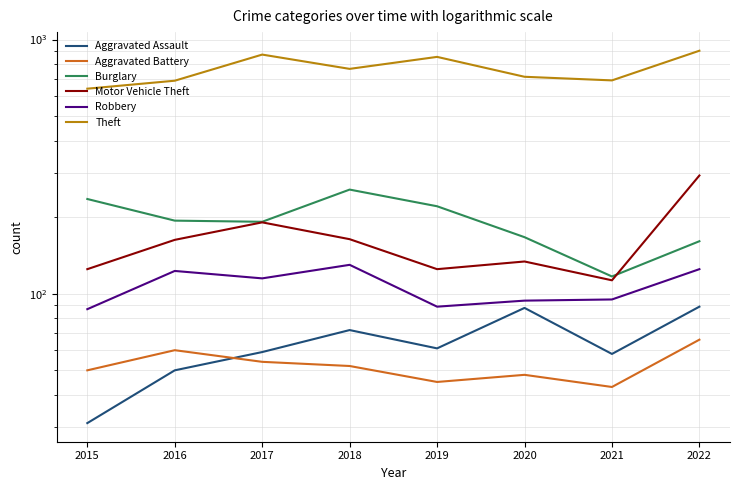

What is the approximate value of Theft at 2021, to the nearest 50?

700